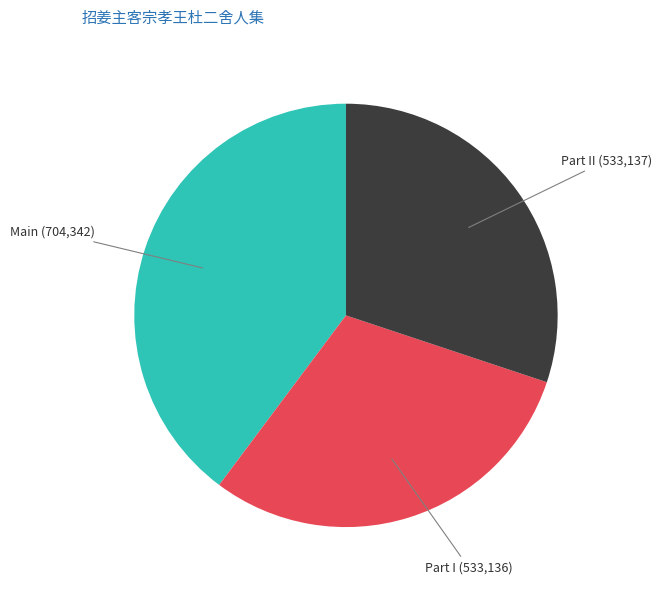

How many segments does this pie chart have?

3